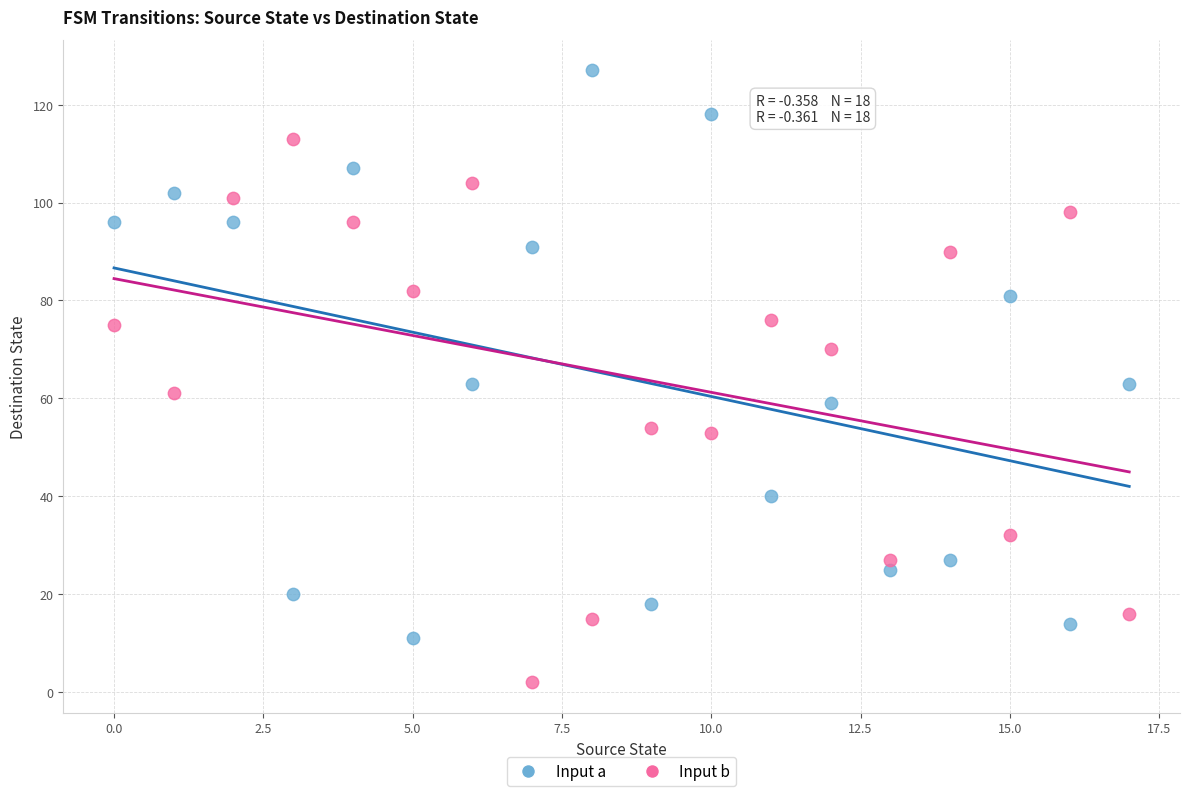

What are all the series names shown in the legend?

Input a, Input b